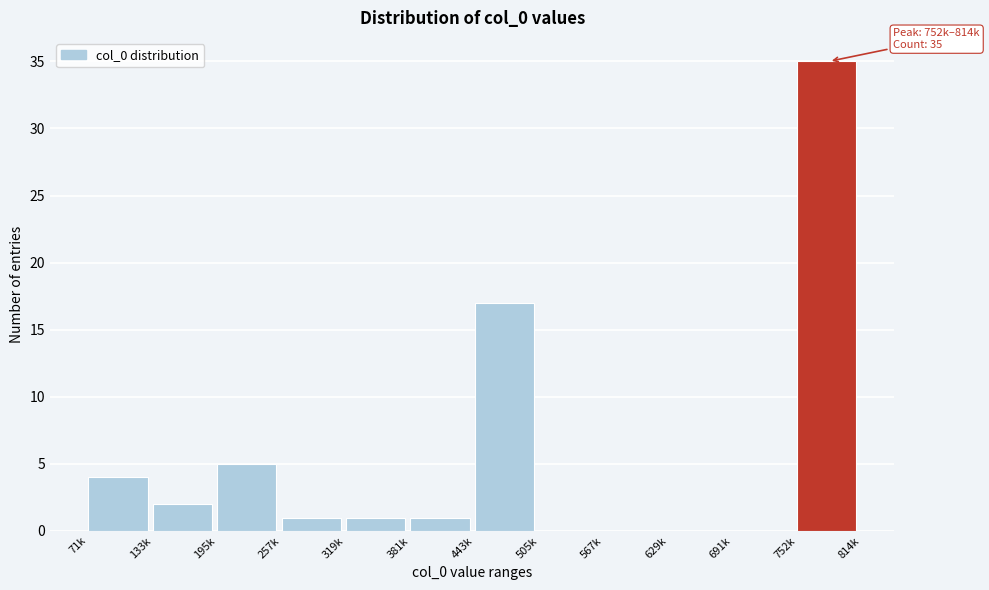

Reading left to right, transcribe all the data shown in this chart.

71k=4	133k=2	195k=5	257k=1	319k=1	381k=1	443k=17	505k=0	567k=0	629k=0	691k=0	752k=35